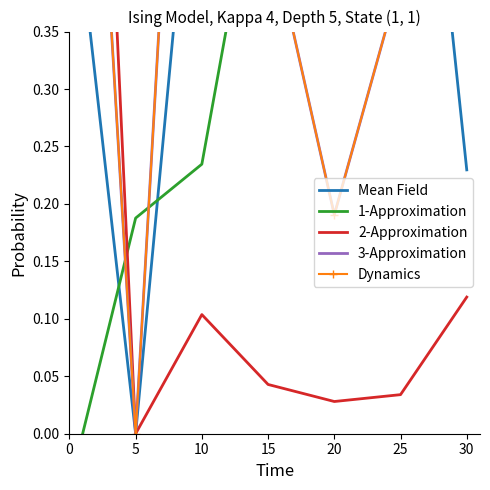

Where do 1-Approximation and 2-Approximation first cross each other?

0 and 5